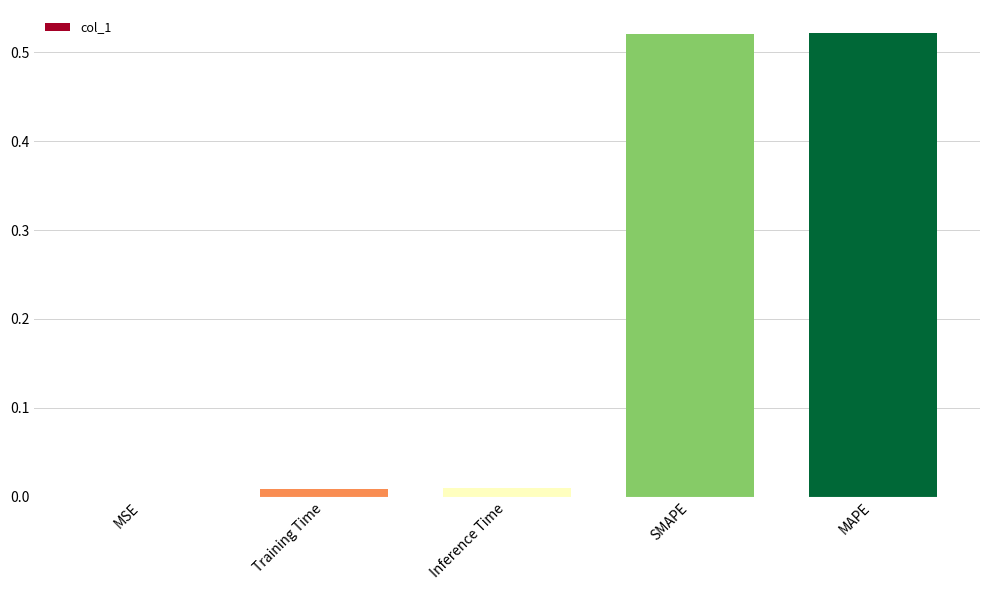

Between Inference Time and SMAPE, which is larger?

SMAPE